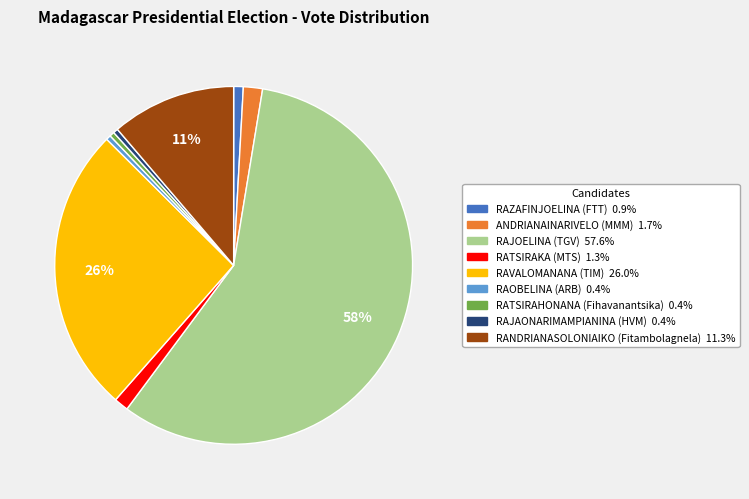

Is there a majority slice in this chart?

Yes